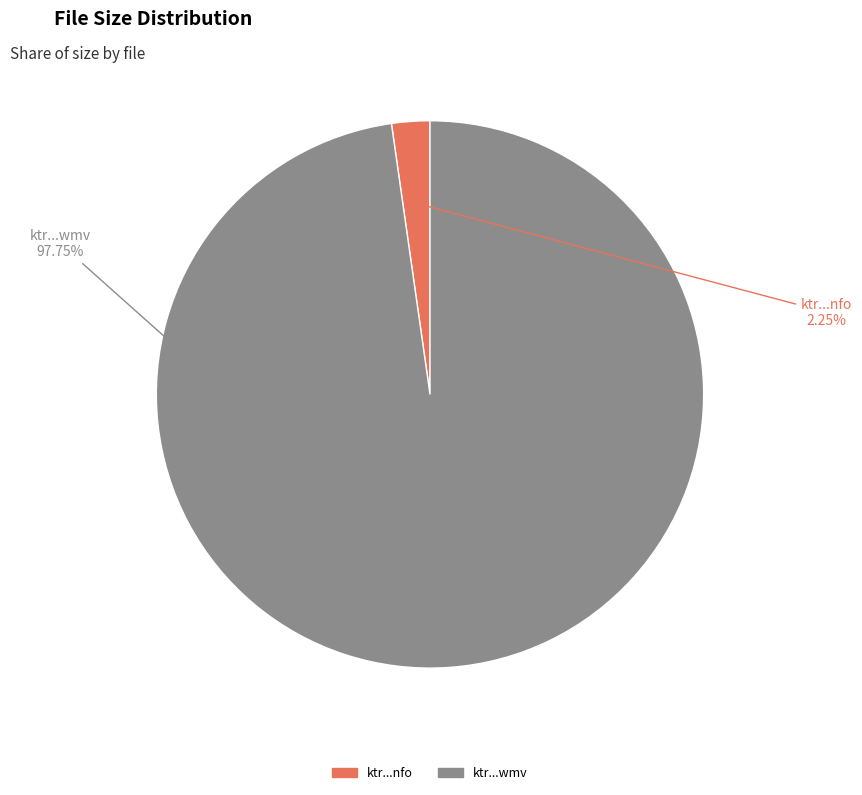

Is there a majority slice in this chart?

Yes